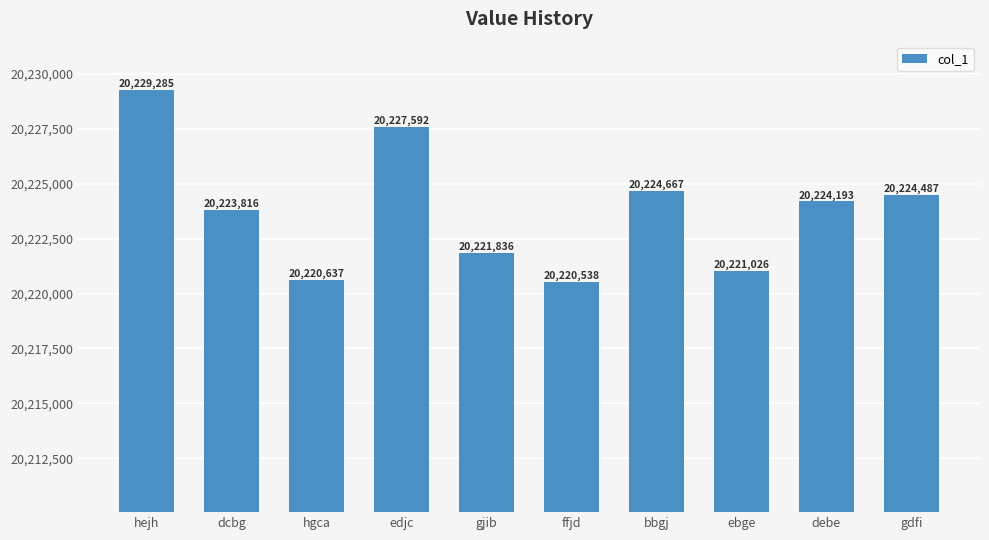

List the labels in order of value, smallest first.

ffjd, hgca, ebge, gjib, dcbg, debe, gdfi, bbgj, edjc, hejh